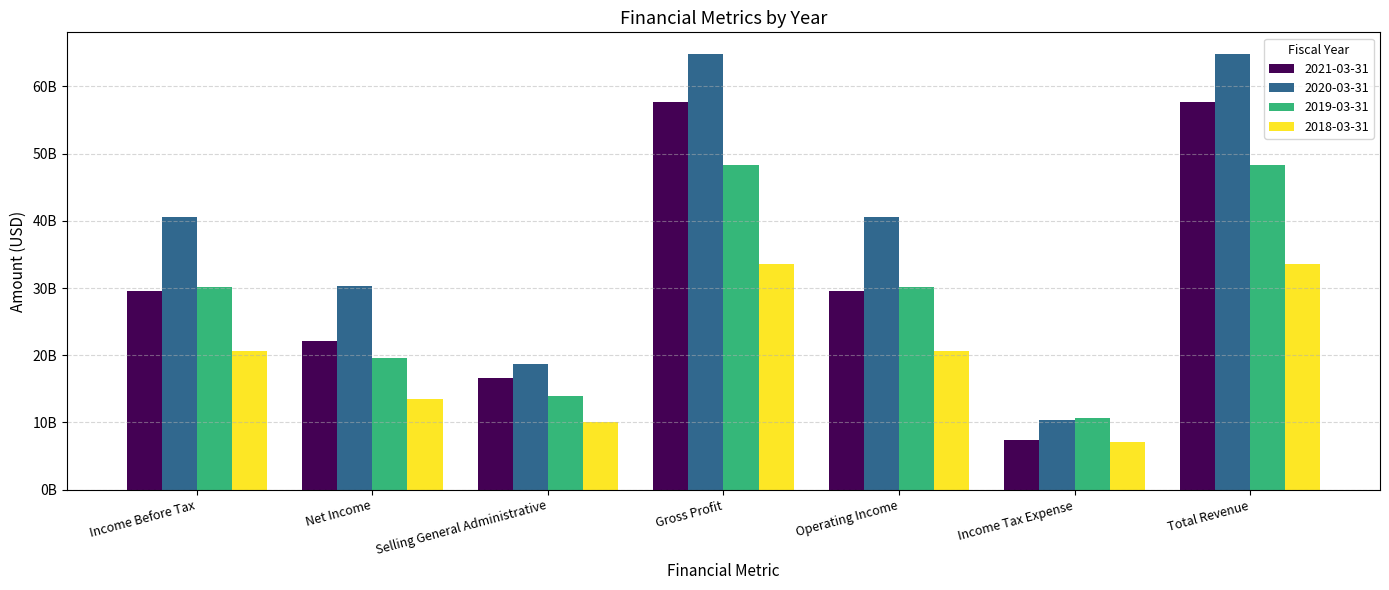

What position from the right is Total Revenue?

1